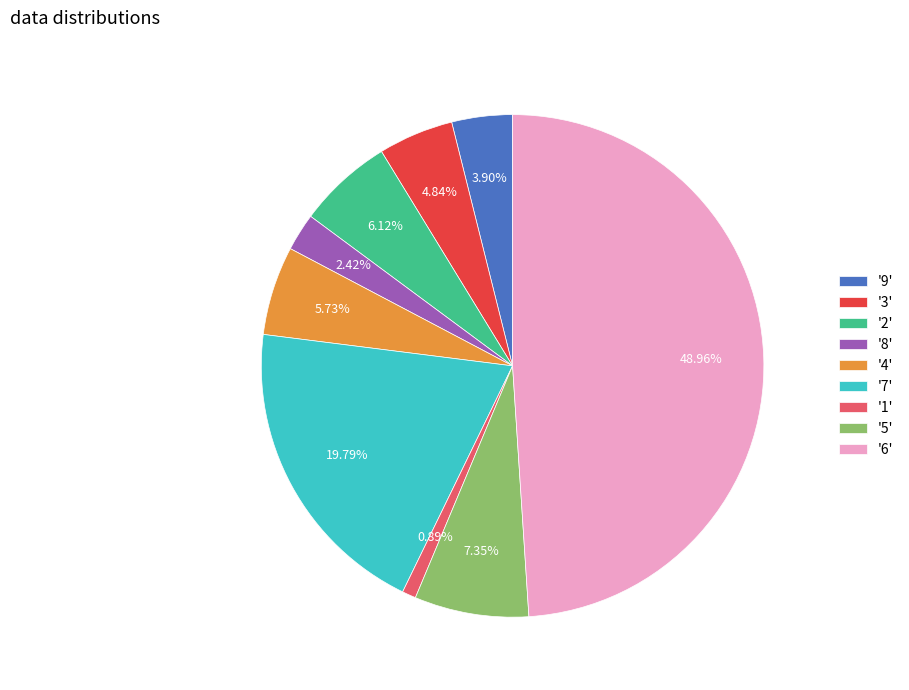

Between '3' and '5', which is larger?

'5'